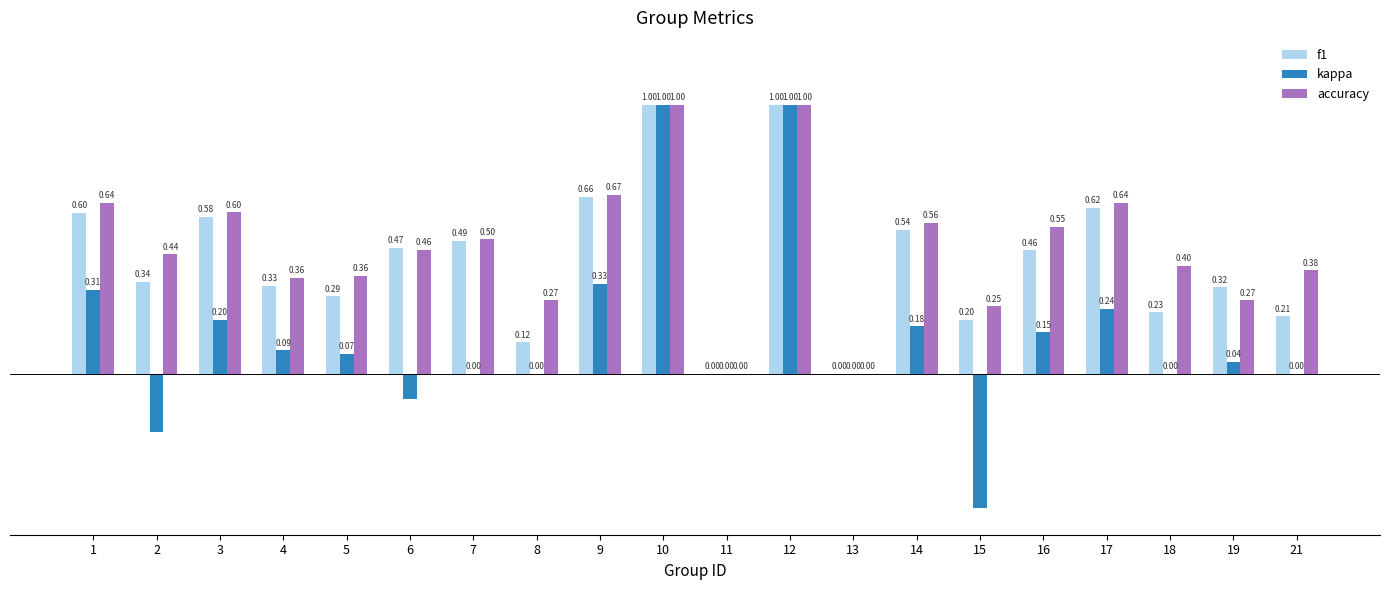

Which series has the largest total across all categories?

accuracy